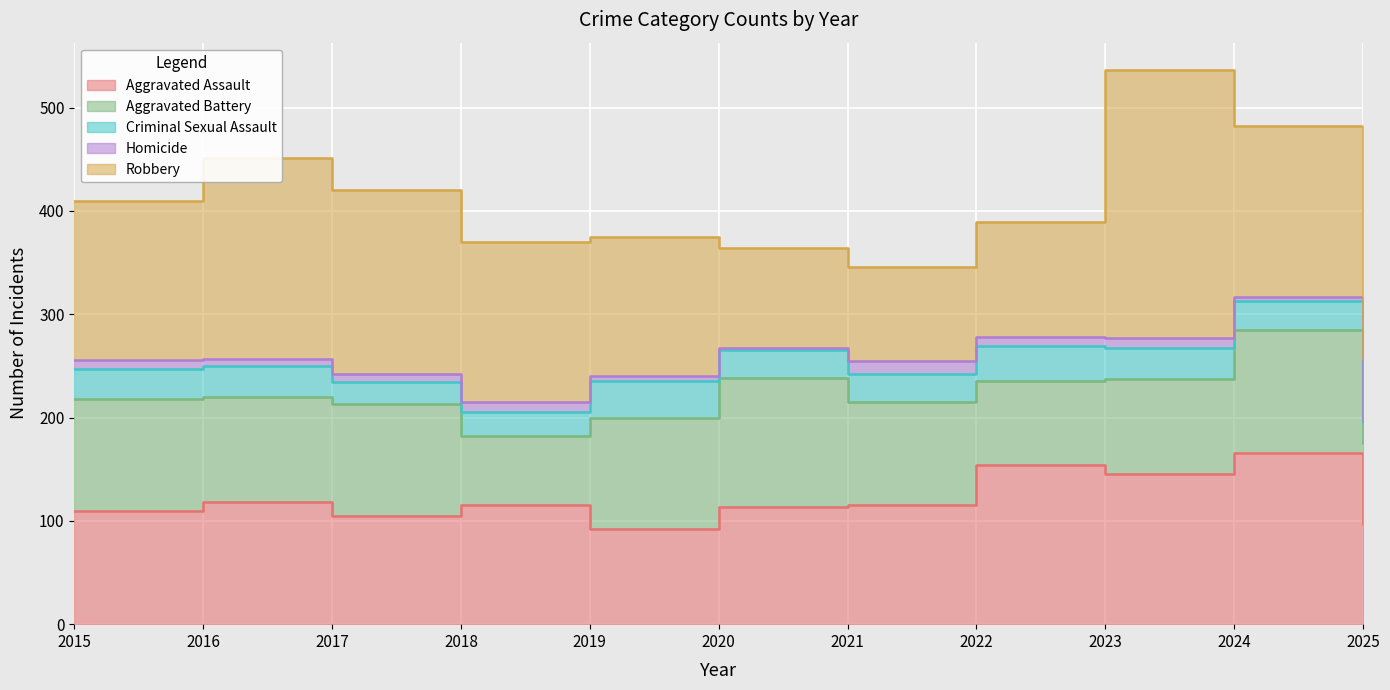

What is the sum of all Aggravated Battery values?

1088